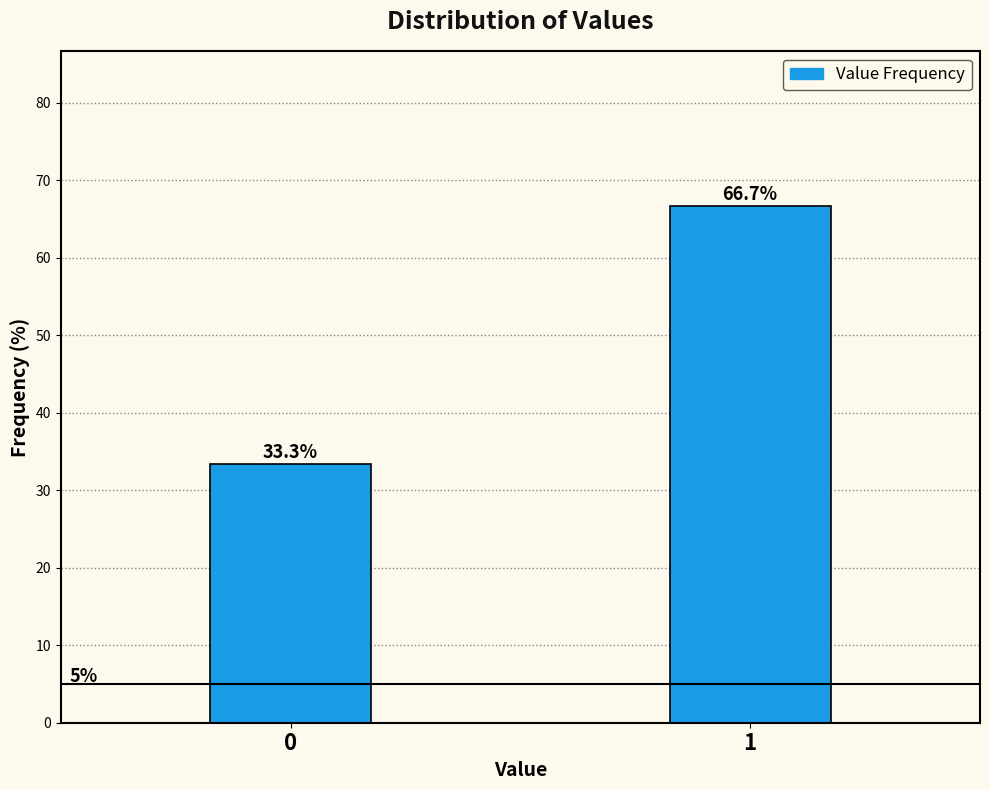

Reading left to right, extract all data points from this chart.

0=33.3	1=66.7